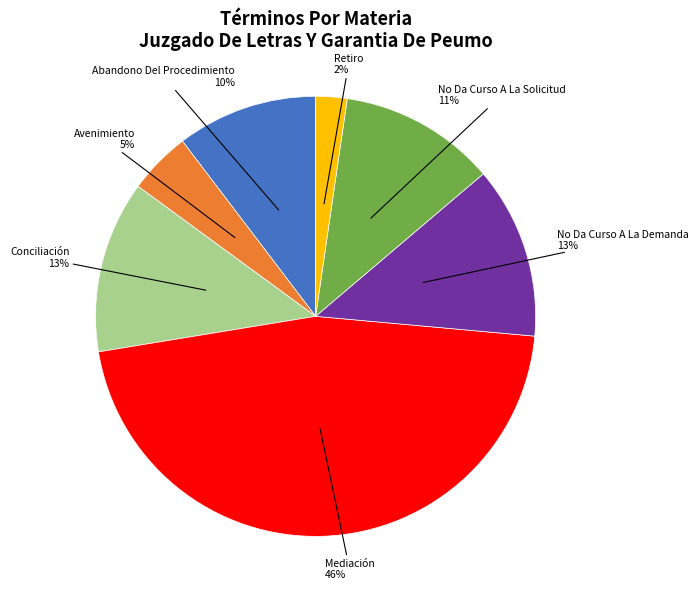

How many slices are in this pie chart?

7